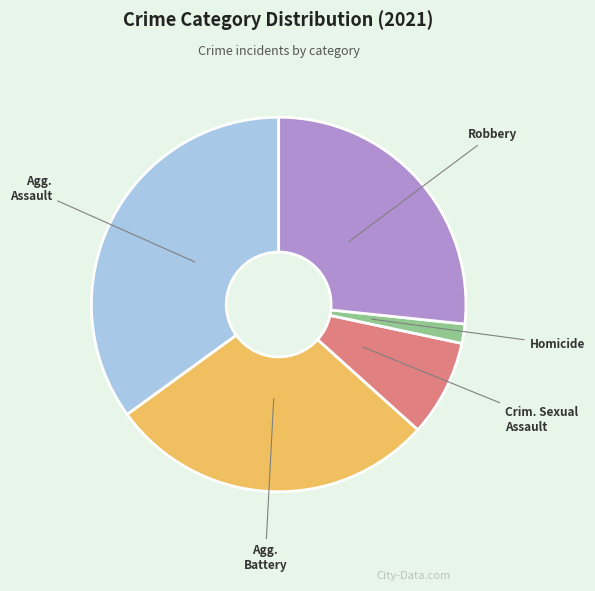

Is there a majority slice in this chart?

No